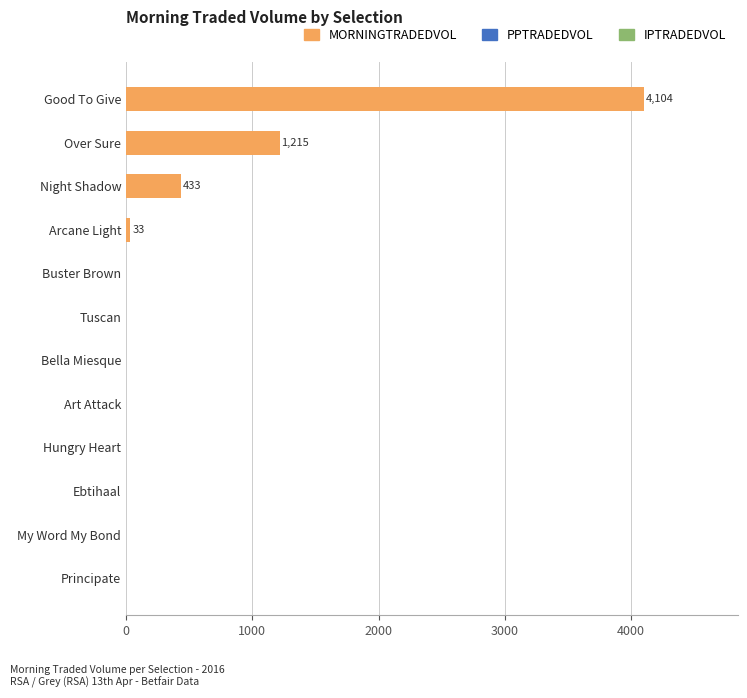

Reading bottom to top, list all the values displayed in this chart.

Principate=0.0	My Word My Bond=0.0	Ebtihaal=0.0	Hungry Heart=0.0	Art Attack=0.0	Bella Miesque=0.0	Tuscan=0.0	Buster Brown=0.0	Arcane Light=33.0	Night Shadow=432.8	Over Sure=1215.1	Good To Give=4104.2